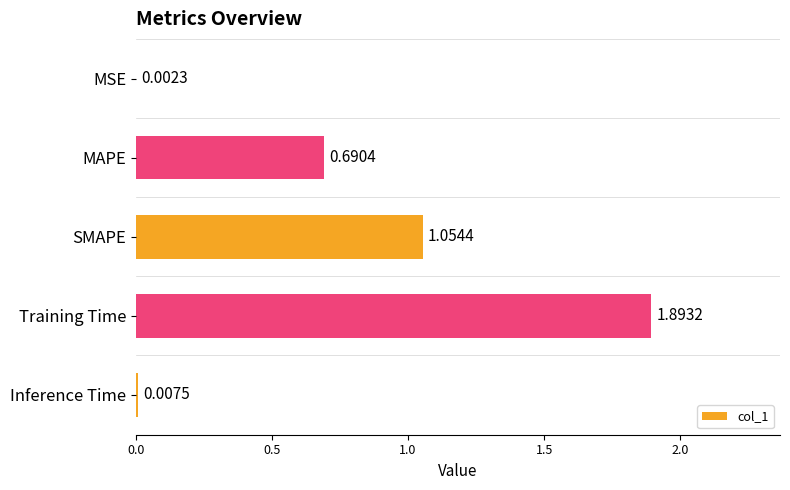

Between MSE and Inference Time, which is larger?

Inference Time